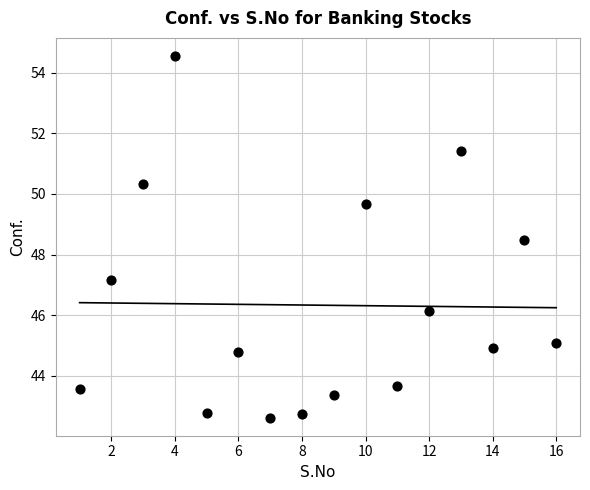

What Y value in the scatter plot is closest to 48?

48.5